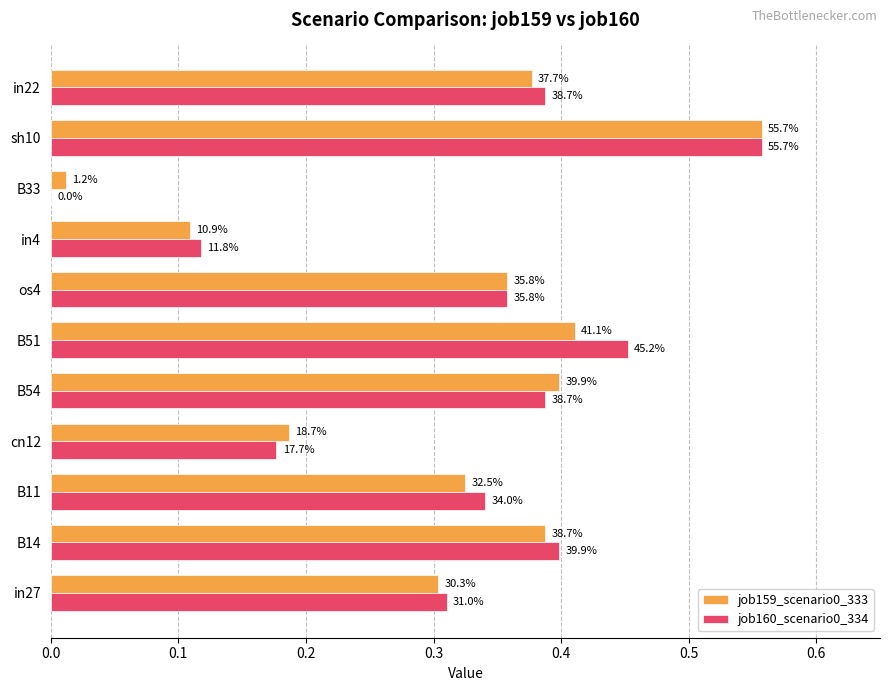

Which series has the largest total across all categories?

job160_scenario0_334